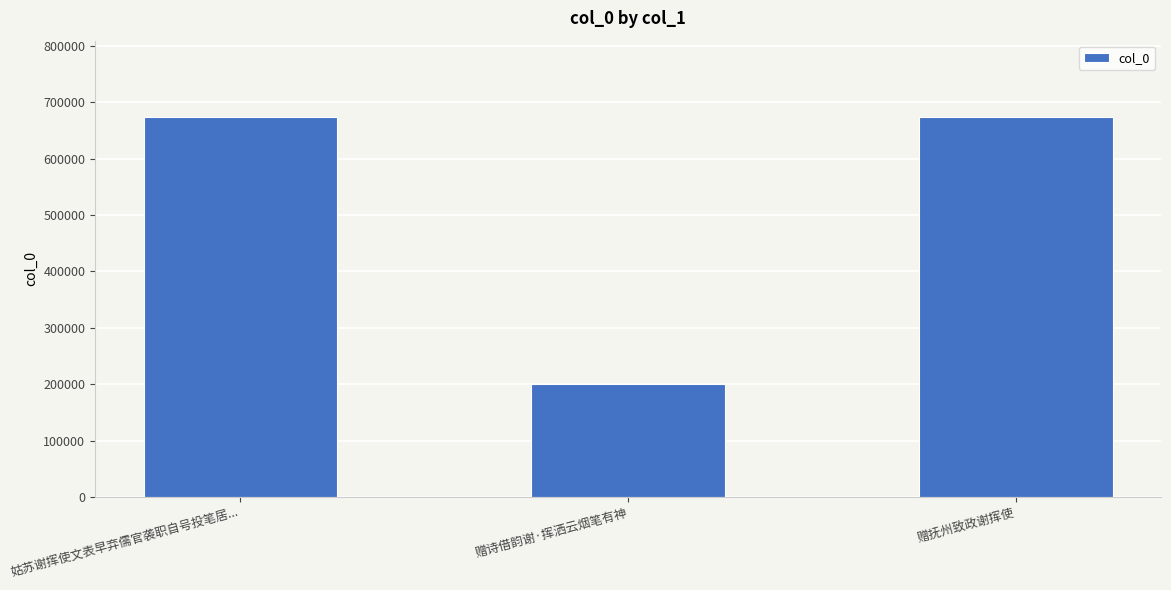

At which label does the data first exceed 674616?

姑苏谢挥使文表早弃儒官袭职自号投笔居...